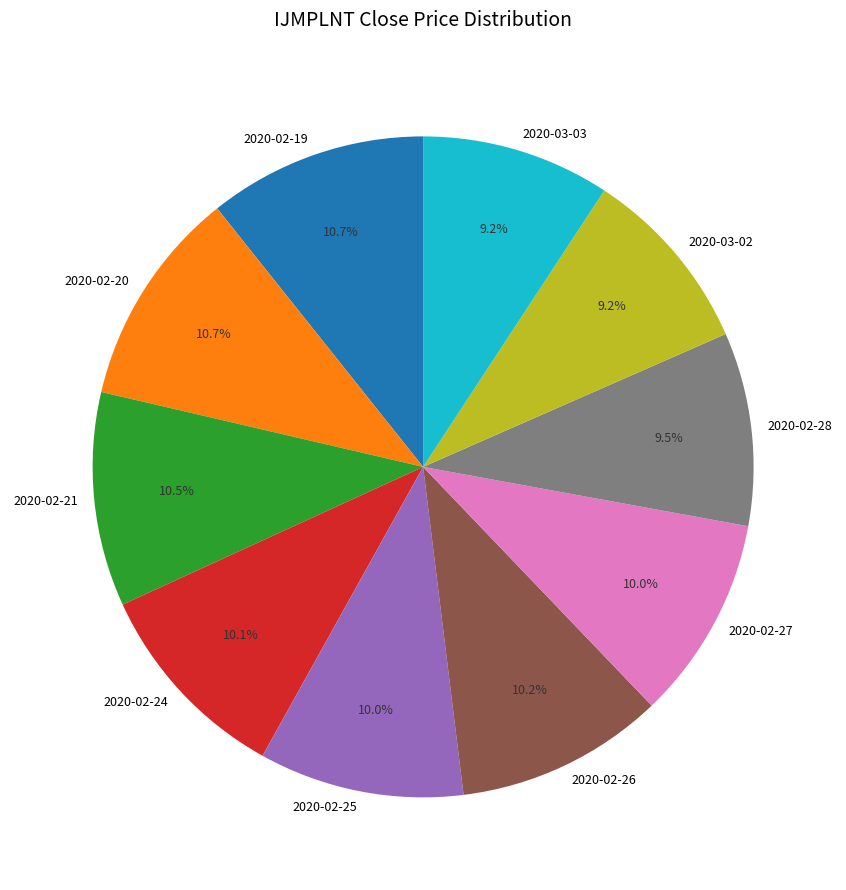

Is 2020-03-03 the majority of the pie?

No